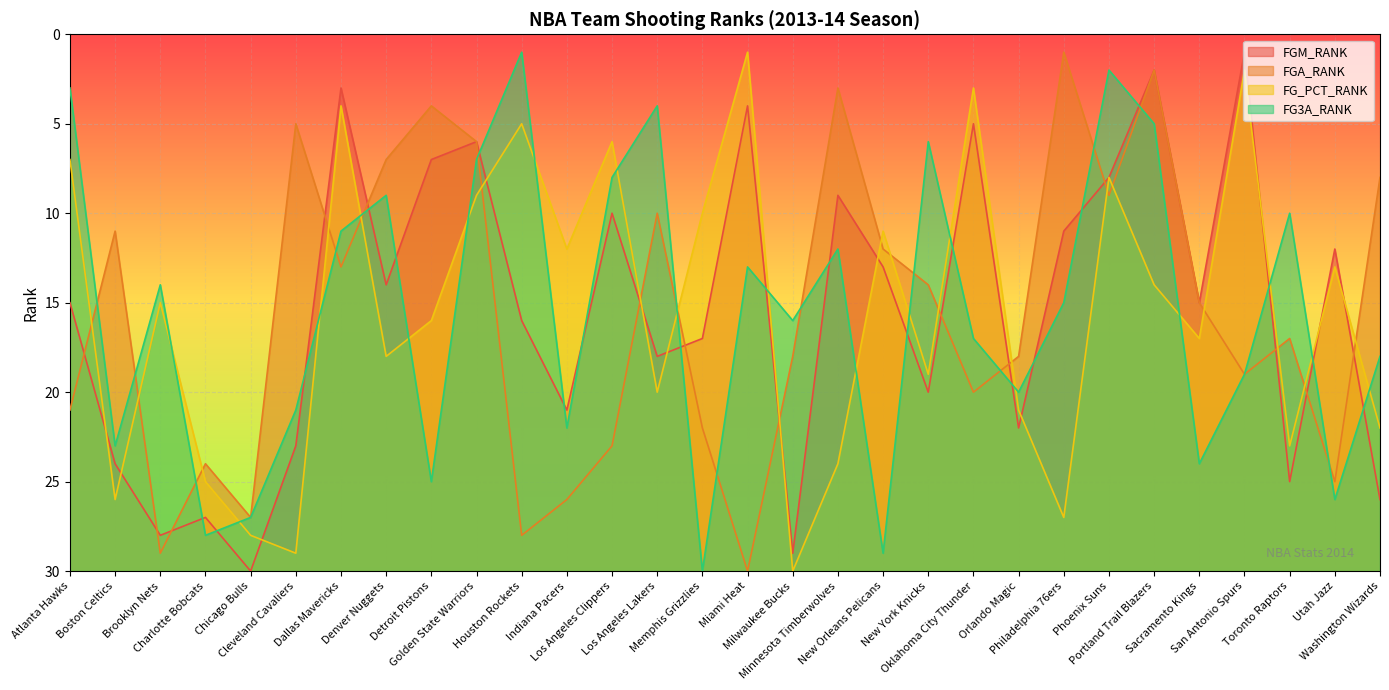

What is the difference between the FG_PCT_RANK values at San Antonio Spurs and Cleveland Cavaliers?

27